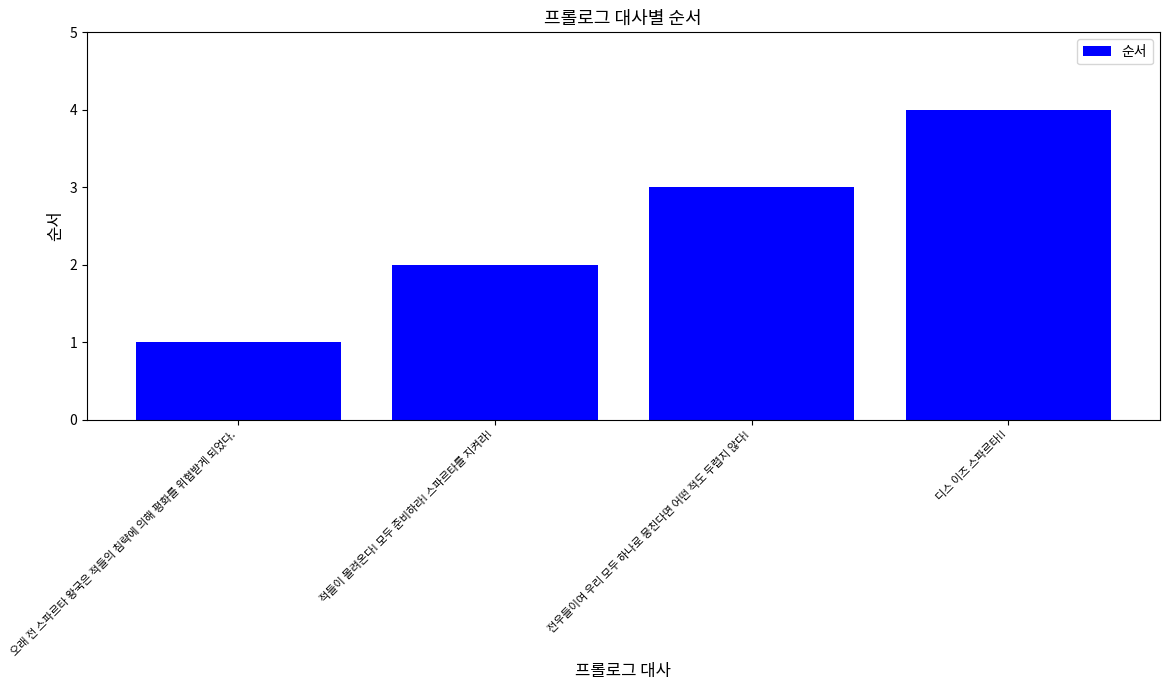

What is the greatest value displayed?

4